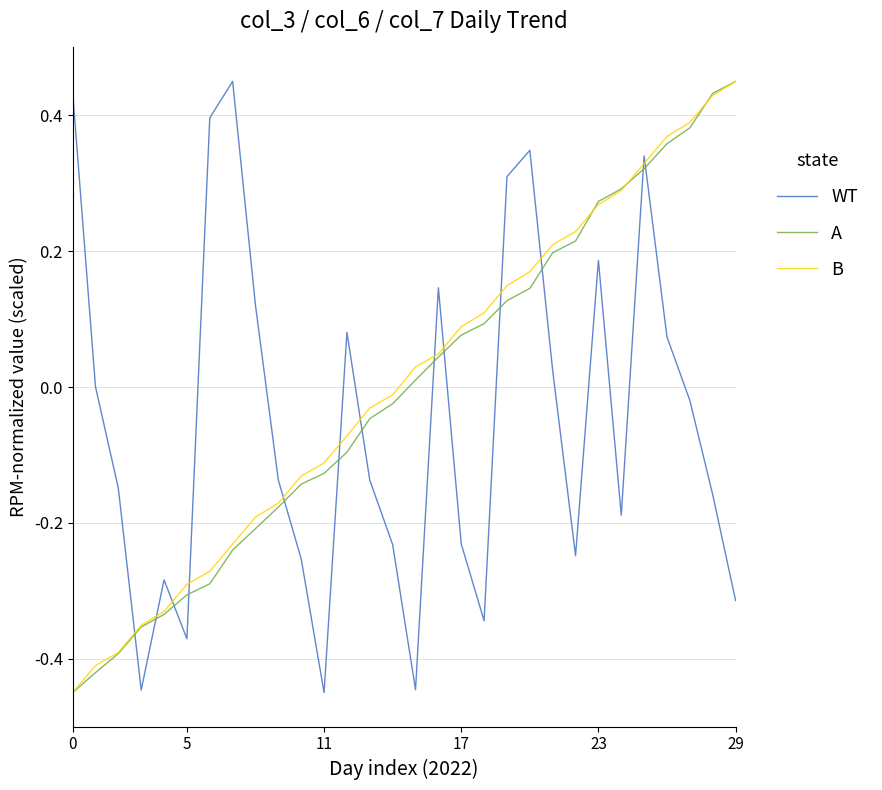

True or false: WT and A cross at least once.

True